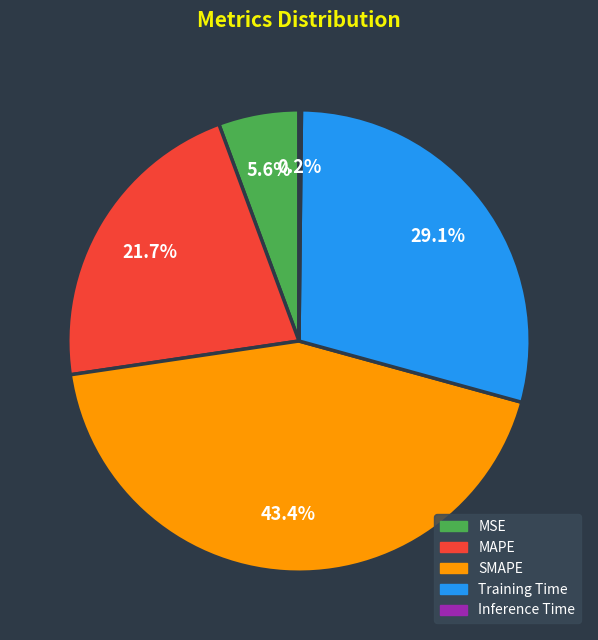

What percentage is the Training Time slice, to the nearest percent?

29%